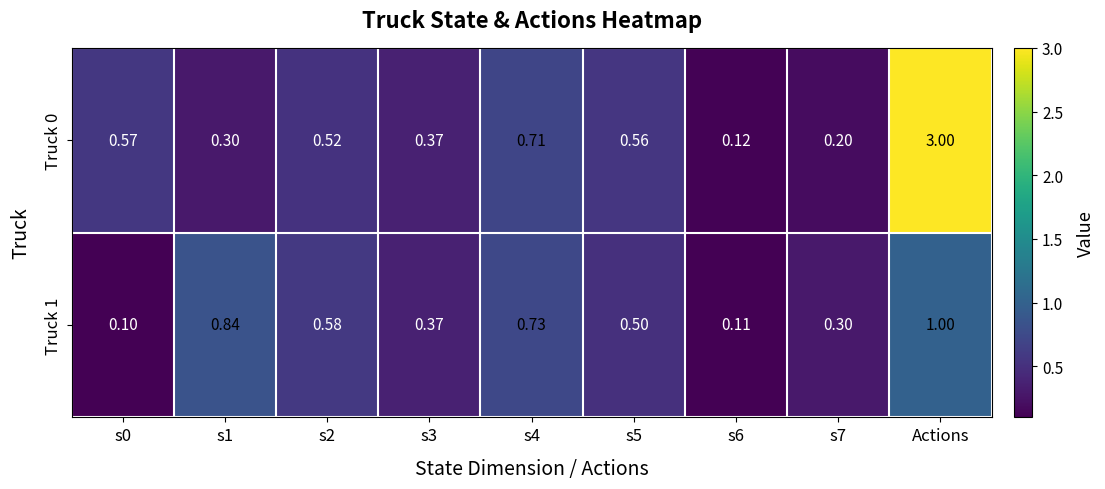

Rank the series by their average value, from highest to lowest.

Truck 0, Truck 1